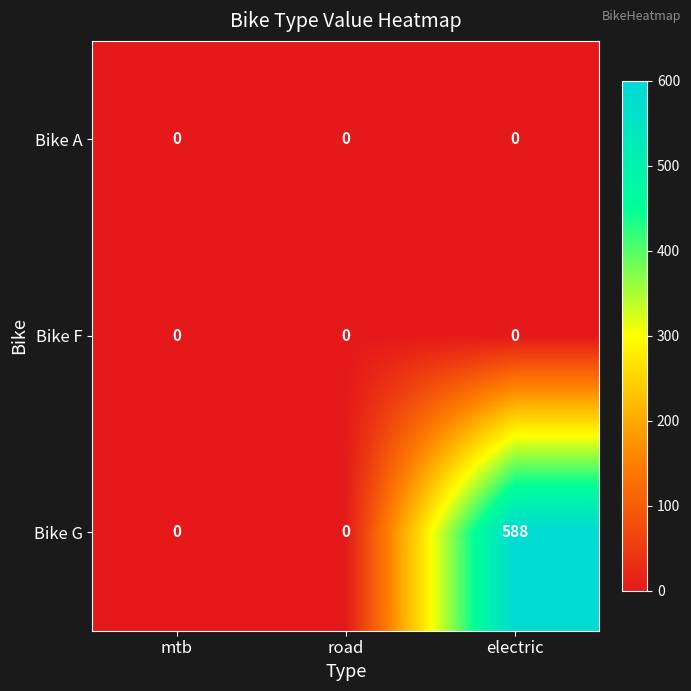

Which series has the widest spread of values?

Bike G